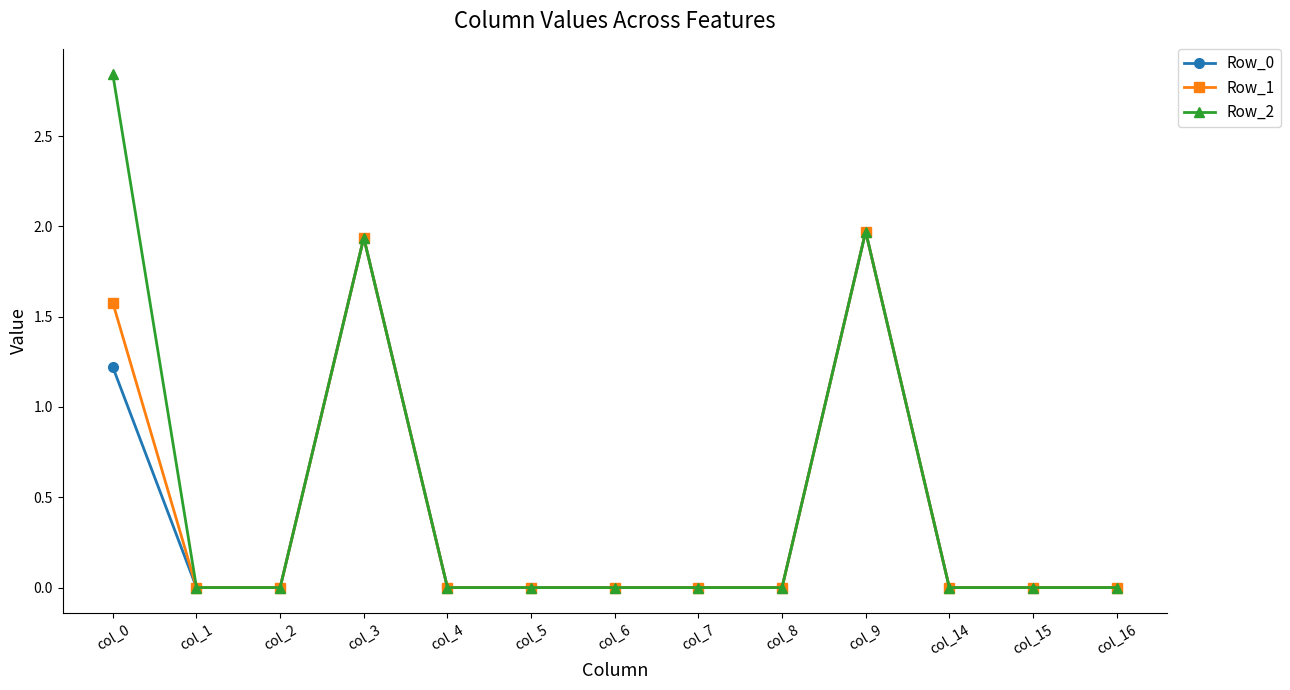

Is it true that Row_2 equals 0.0 at col_8?

True